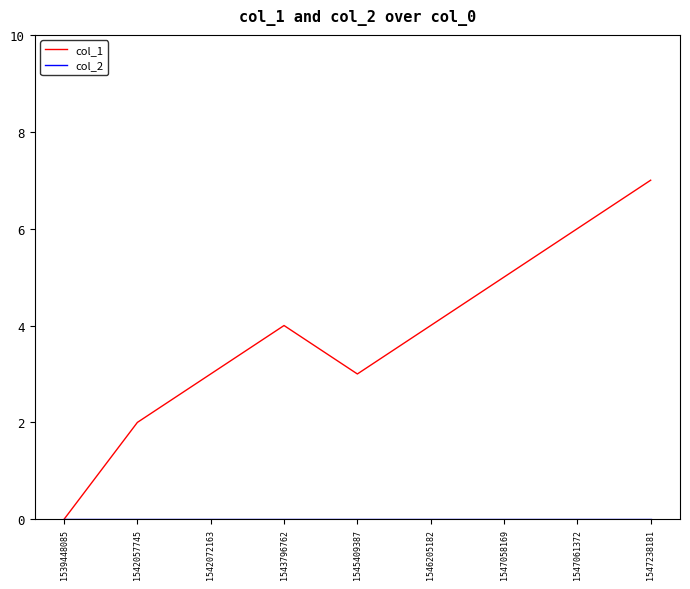

Is it true that col_1 equals 2 at 1542057745?

True